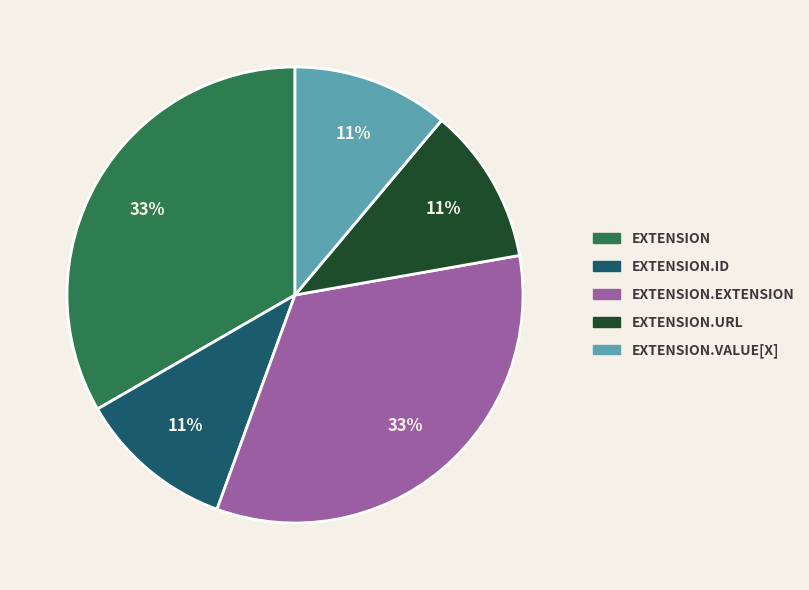

Combined, do EXTENSION.EXTENSION and EXTENSION.ID account for over 50%?

No